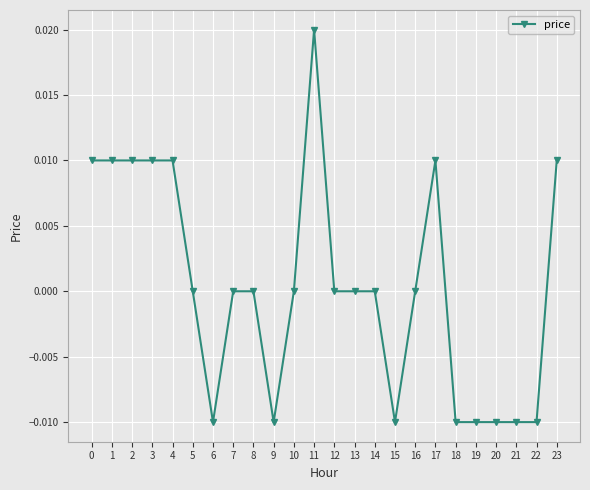

True or false: the data shows -0.0 at 19.

True